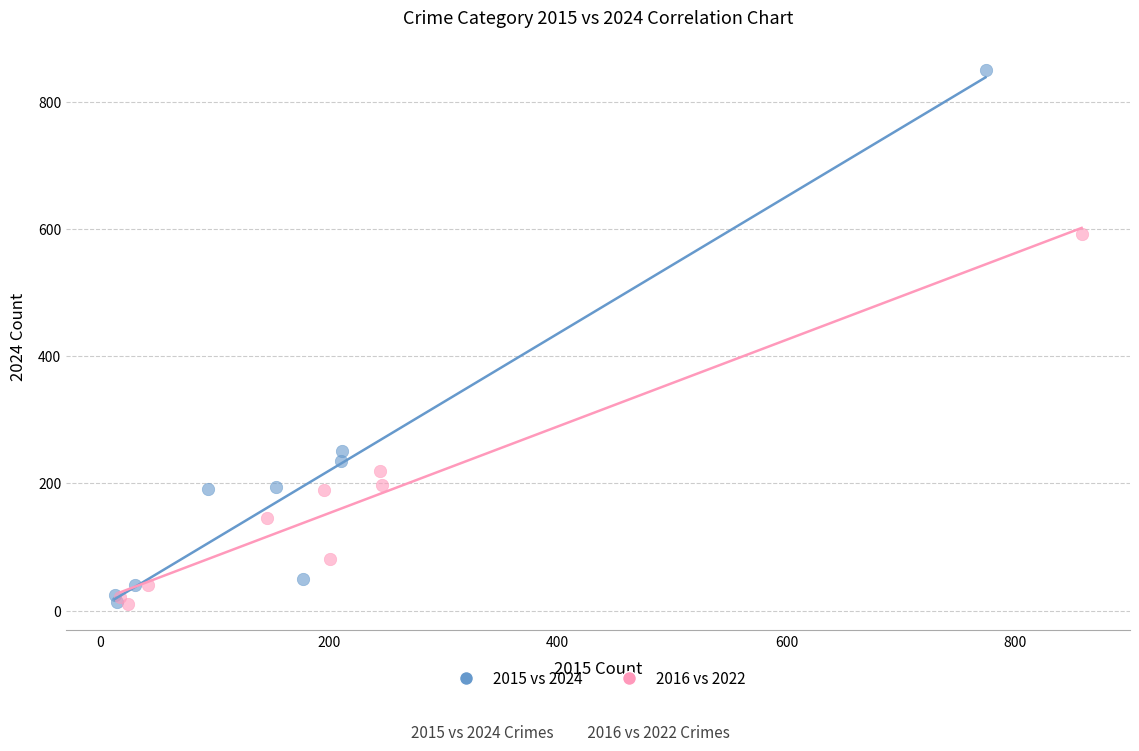

Which series reaches the maximum Y coordinate?

2015 vs 2024